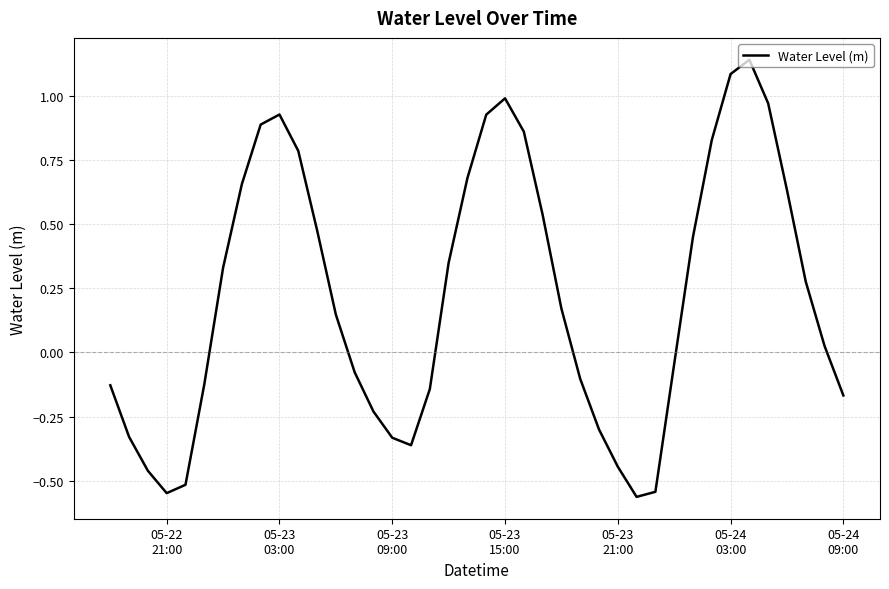

What is the difference between the maximum and minimum values?

1.7